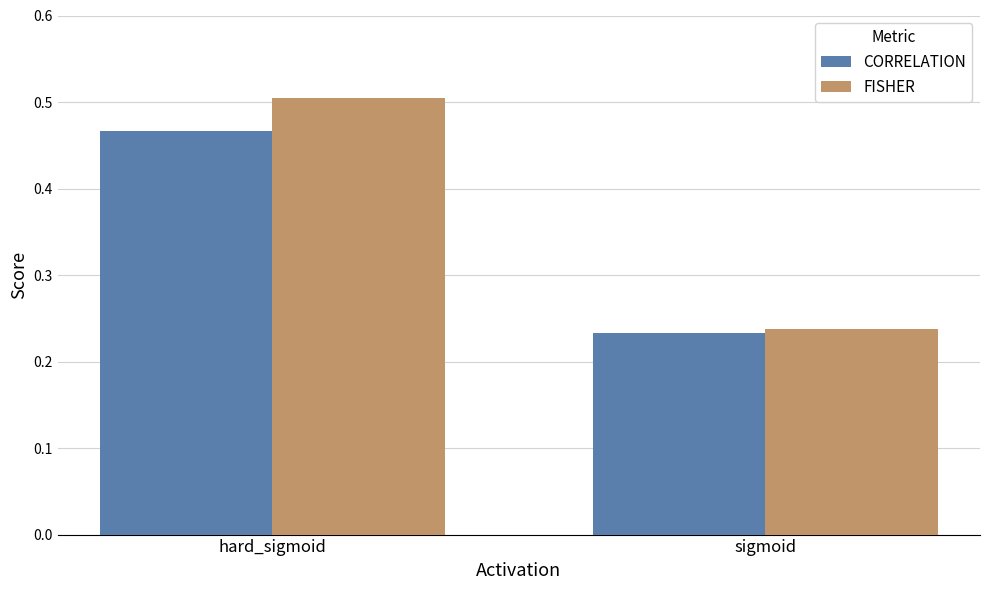

At how many categories does at least one series exceed 0?

2